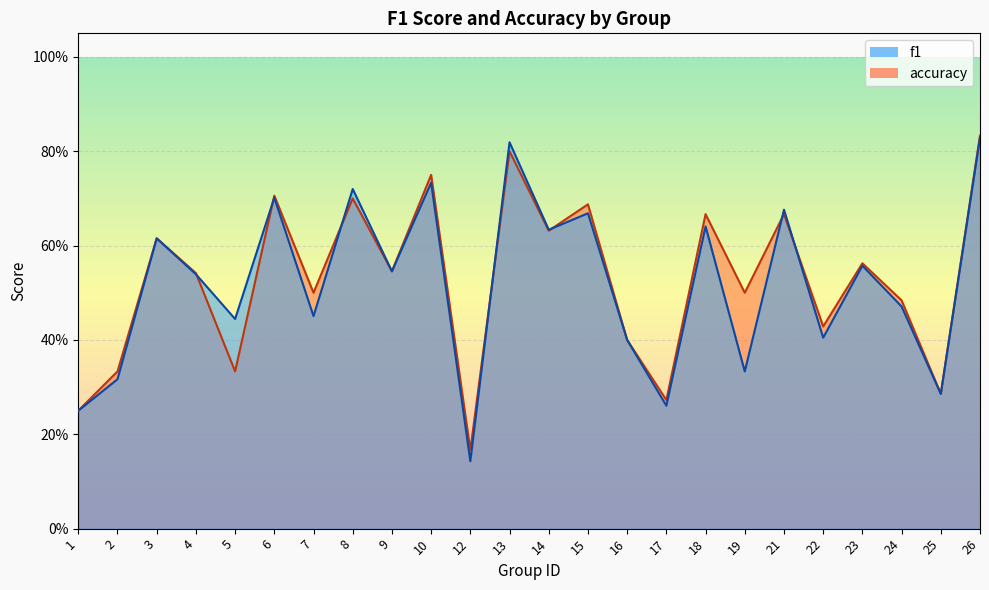

Reading left to right, transcribe all the data shown in this chart.

f1: 0.2	0.3	0.6	0.5	0.4	0.7	0.5	0.7	0.5	0.7	0.1	0.8	0.6	0.7	0.4	0.3	0.6	0.3	0.7	0.4	0.6	0.5	0.3	0.8
accuracy: 0.2	0.3	0.6	0.5	0.3	0.7	0.5	0.7	0.5	0.8	0.2	0.8	0.6	0.7	0.4	0.3	0.7	0.5	0.7	0.4	0.6	0.5	0.3	0.8